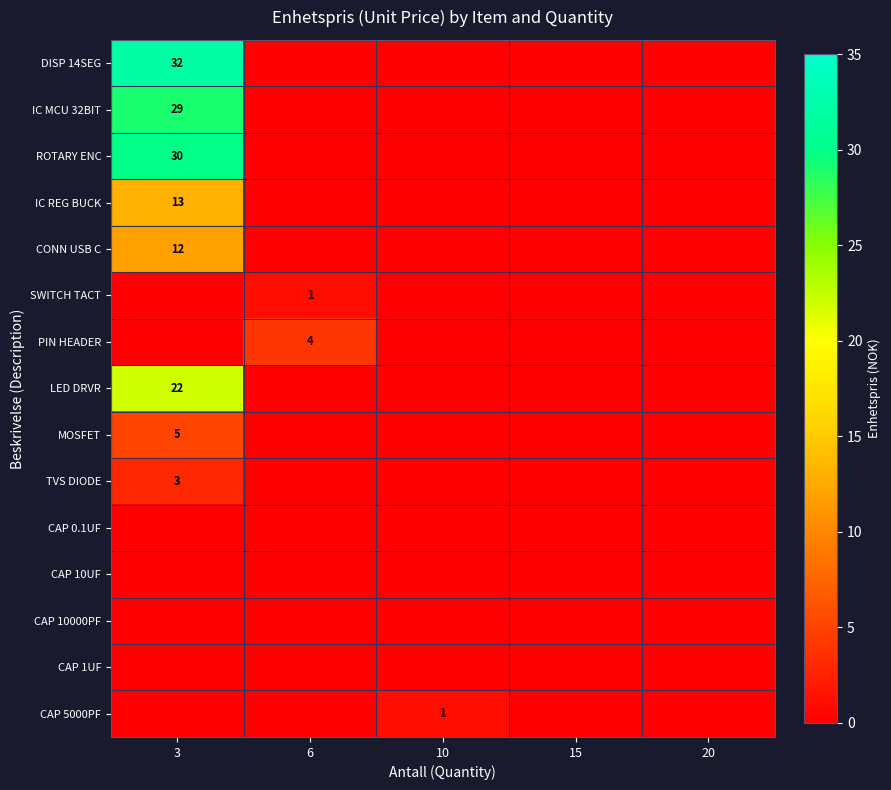

At which category does the chart reach its minimum across all series?

6